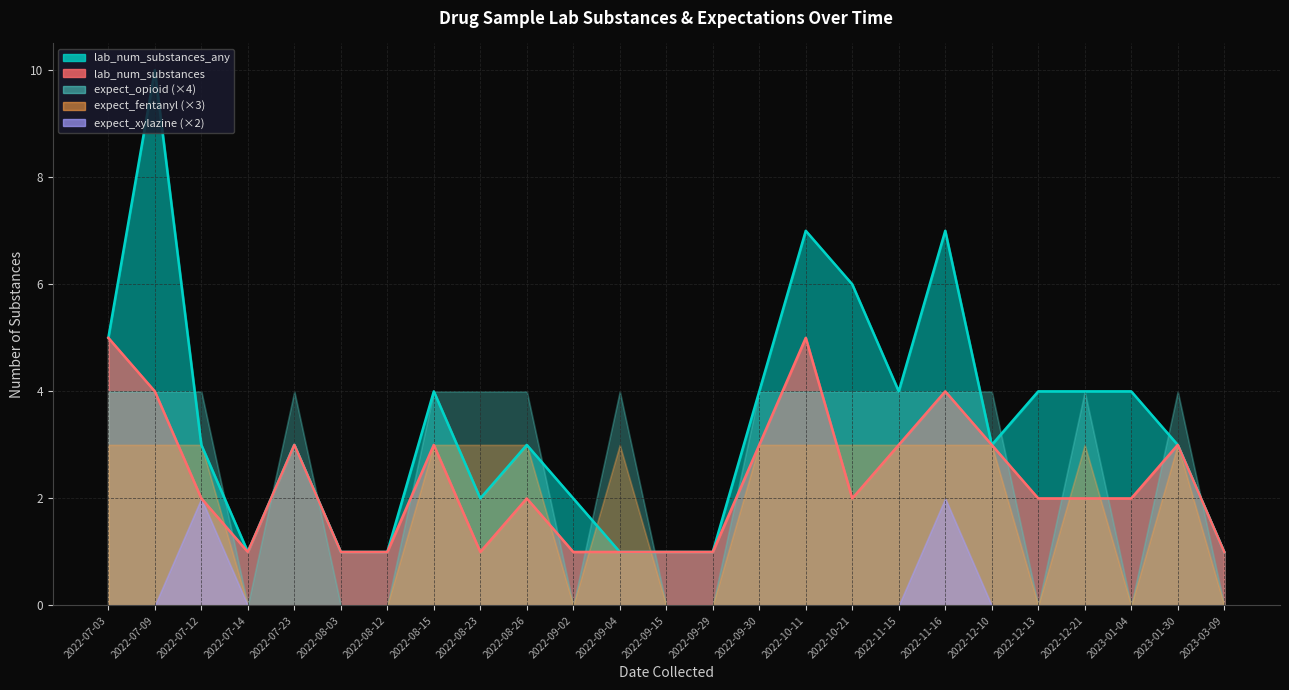

Reading left to right, transcribe all the data shown in this chart.

lab_num_substances_any: 2022-07-03=5	2022-07-09=10	2022-07-12=3	2022-07-14=1	2022-07-23=3	2022-08-03=1	2022-08-12=1	2022-08-15=4	2022-08-23=2	2022-08-26=3	2022-09-02=2	2022-09-04=1	2022-09-15=1	2022-09-29=1	2022-09-30=4	2022-10-11=7	2022-10-21=6	2022-11-15=4	2022-11-16=7	2022-12-10=3	2022-12-13=4	2022-12-21=4	2023-01-04=4	2023-01-30=3	2023-03-09=1
lab_num_substances: 2022-07-03=5	2022-07-09=4	2022-07-12=2	2022-07-14=1	2022-07-23=3	2022-08-03=1	2022-08-12=1	2022-08-15=3	2022-08-23=1	2022-08-26=2	2022-09-02=1	2022-09-04=1	2022-09-15=1	2022-09-29=1	2022-09-30=3	2022-10-11=5	2022-10-21=2	2022-11-15=3	2022-11-16=4	2022-12-10=3	2022-12-13=2	2022-12-21=2	2023-01-04=2	2023-01-30=3	2023-03-09=1
expect_opioid: 2022-07-03=1	2022-07-09=1	2022-07-12=1	2022-07-14=0	2022-07-23=1	2022-08-03=0	2022-08-12=0	2022-08-15=1	2022-08-23=1	2022-08-26=1	2022-09-02=0	2022-09-04=1	2022-09-15=0	2022-09-29=0	2022-09-30=1	2022-10-11=1	2022-10-21=1	2022-11-15=1	2022-11-16=1	2022-12-10=1	2022-12-13=0	2022-12-21=1	2023-01-04=0	2023-01-30=1	2023-03-09=0
expect_fentanyl: 2022-07-03=1	2022-07-09=1	2022-07-12=1	2022-07-14=0	2022-07-23=0	2022-08-03=0	2022-08-12=0	2022-08-15=1	2022-08-23=1	2022-08-26=1	2022-09-02=0	2022-09-04=1	2022-09-15=0	2022-09-29=0	2022-09-30=1	2022-10-11=1	2022-10-21=1	2022-11-15=1	2022-11-16=1	2022-12-10=1	2022-12-13=0	2022-12-21=1	2023-01-04=0	2023-01-30=1	2023-03-09=0
expect_xylazine: 2022-07-03=0	2022-07-09=0	2022-07-12=1	2022-07-14=0	2022-07-23=0	2022-08-03=0	2022-08-12=0	2022-08-15=0	2022-08-23=0	2022-08-26=0	2022-09-02=0	2022-09-04=0	2022-09-15=0	2022-09-29=0	2022-09-30=0	2022-10-11=0	2022-10-21=0	2022-11-15=0	2022-11-16=1	2022-12-10=0	2022-12-13=0	2022-12-21=0	2023-01-04=0	2023-01-30=0	2023-03-09=0